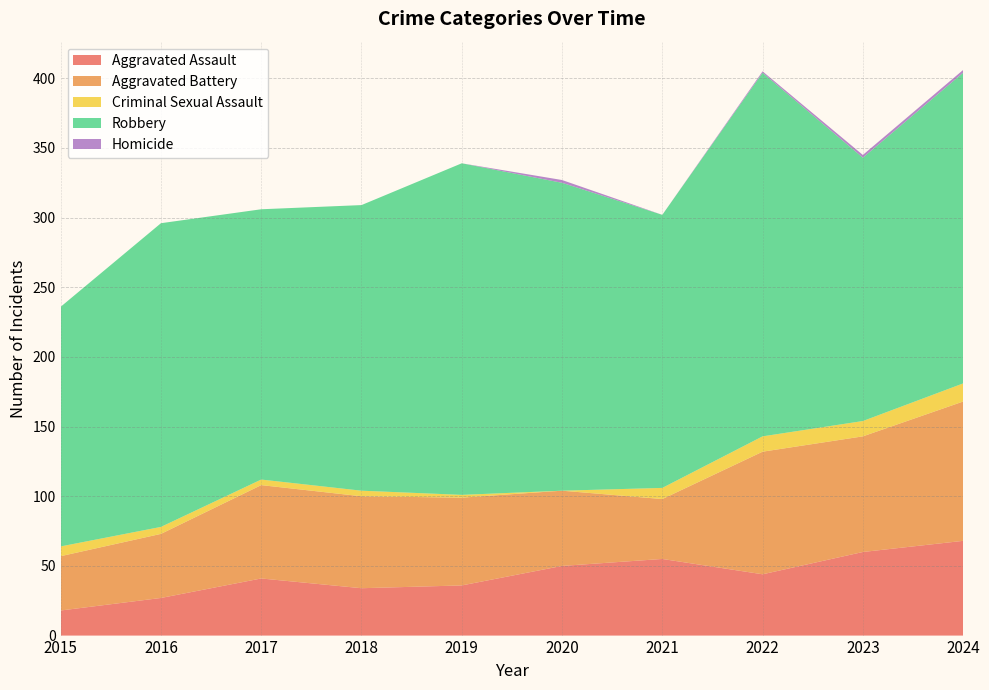

Reading left to right, extract all data points from this chart.

Aggravated Assault: 2015=18	2016=27	2017=41	2018=34	2019=36	2020=50	2021=55	2022=44	2023=60	2024=68
Aggravated Battery: 2015=39	2016=46	2017=67	2018=66	2019=63	2020=54	2021=43	2022=88	2023=83	2024=100
Criminal Sexual Assault: 2015=7	2016=5	2017=4	2018=4	2019=2	2020=0	2021=8	2022=11	2023=11	2024=13
Robbery: 2015=172	2016=218	2017=194	2018=205	2019=238	2020=221	2021=196	2022=261	2023=189	2024=223
Homicide: 2015=0	2016=0	2017=0	2018=0	2019=0	2020=2	2021=0	2022=1	2023=2	2024=2